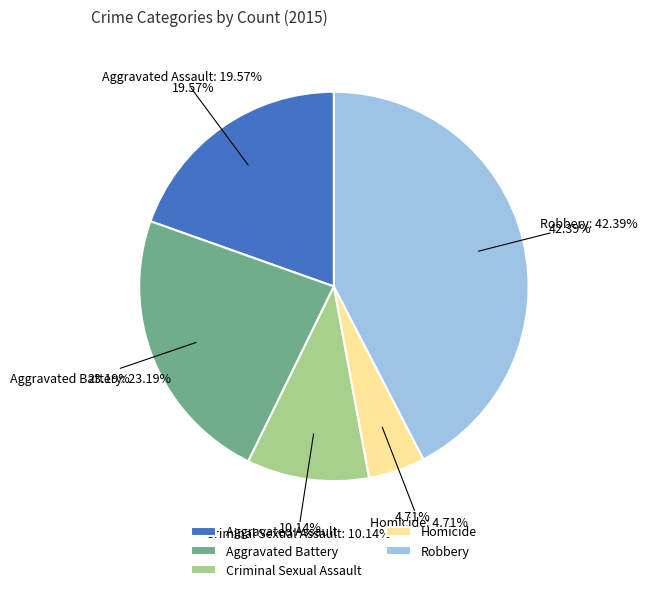

What percentage is the Robbery slice, to the nearest percent?

42%